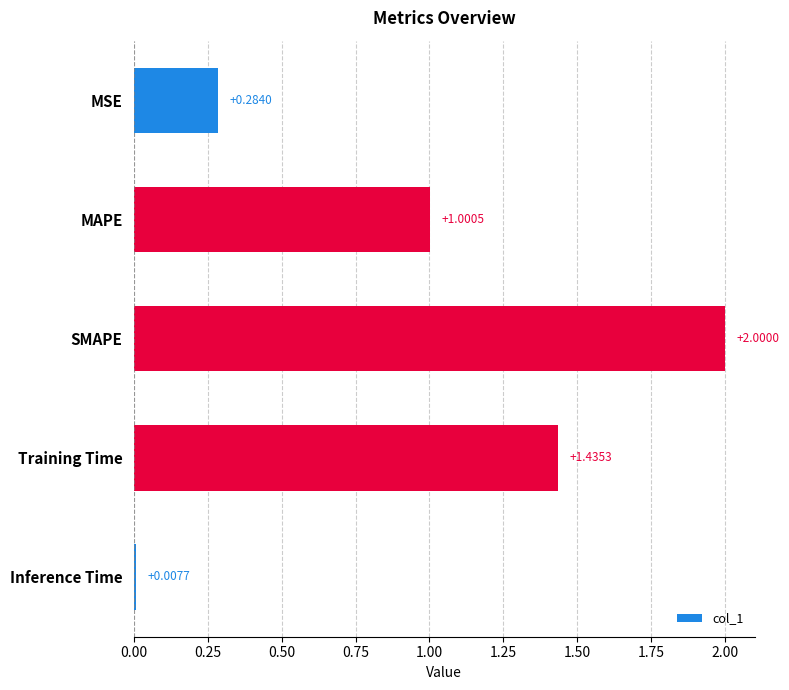

What is the label of the 2nd bar from the top?

MAPE